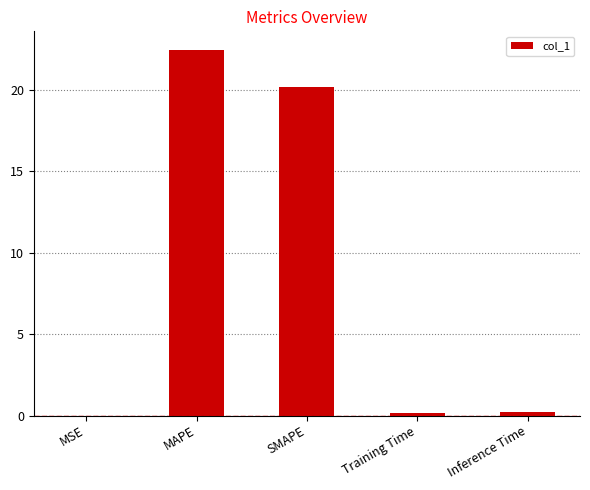

What is the average value?

8.6